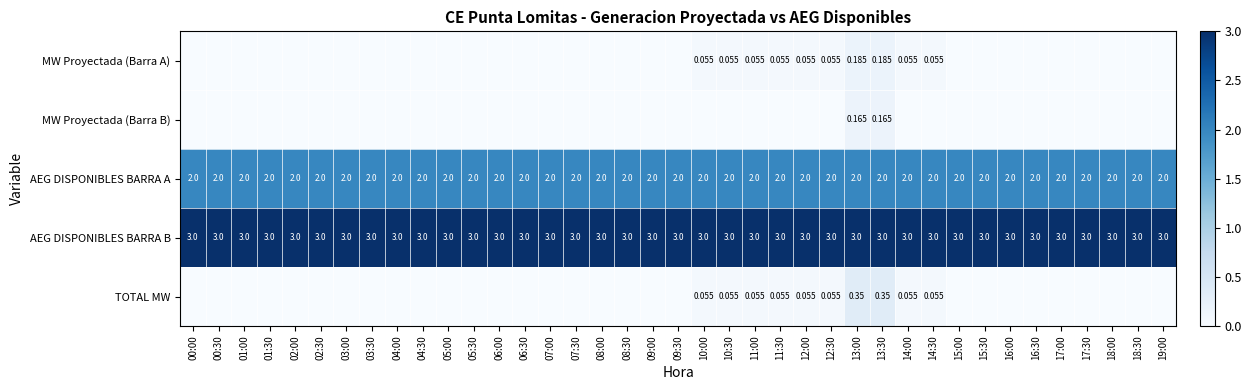

Which has a higher value, 11:00 or 16:30?

11:00